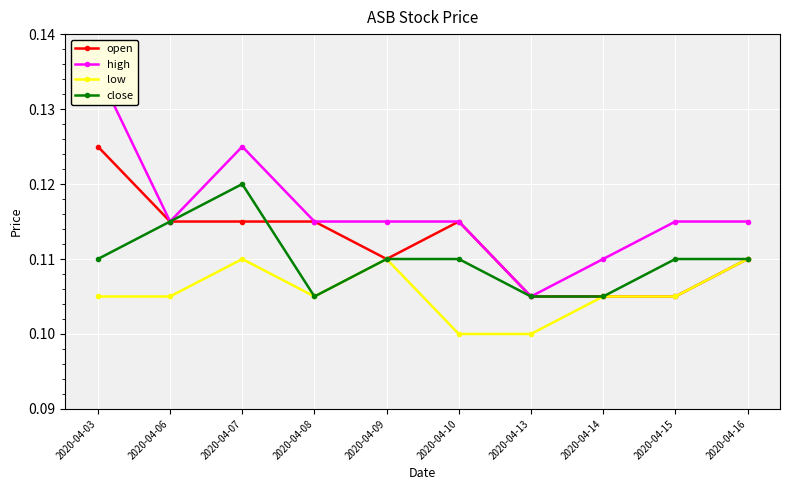

True or false: close and high cross at least once.

False